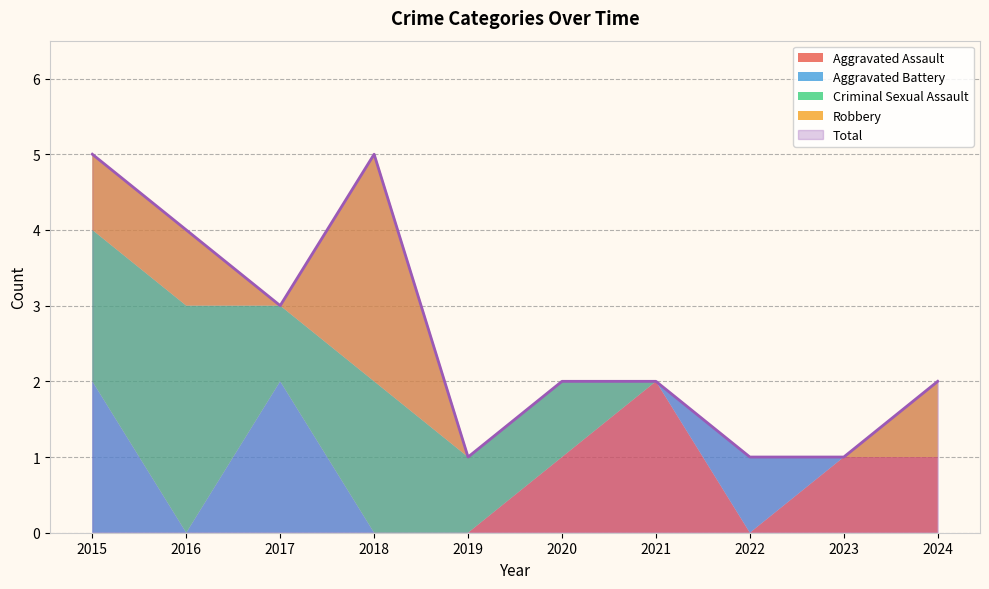

The value of Total at 2016 is 4. True or false?

True